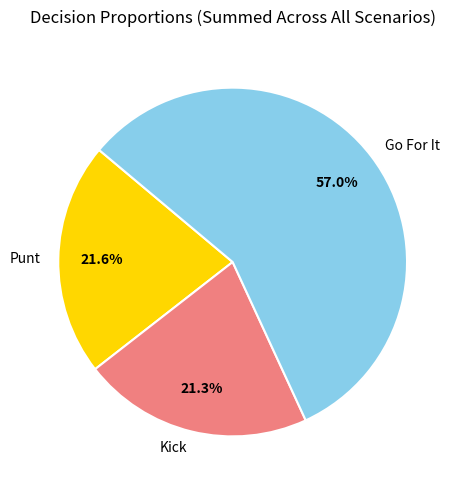

Combined, what portion of the pie is Go For It and Kick?

78.4%